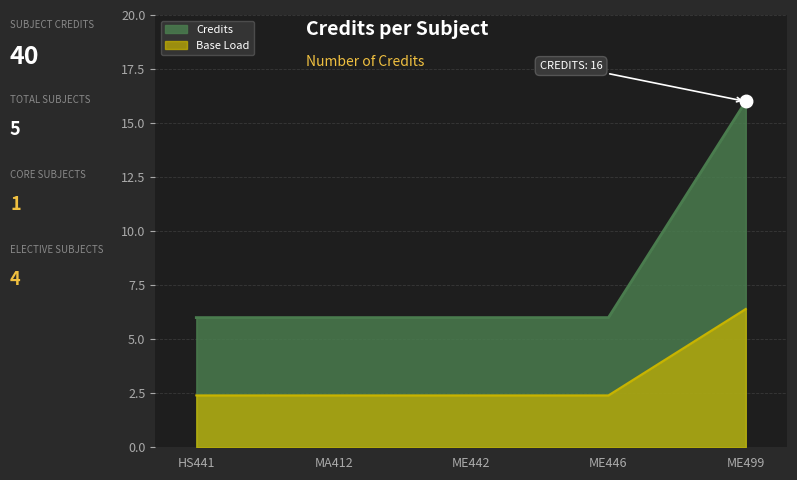

How many lines are shown in the chart?

2